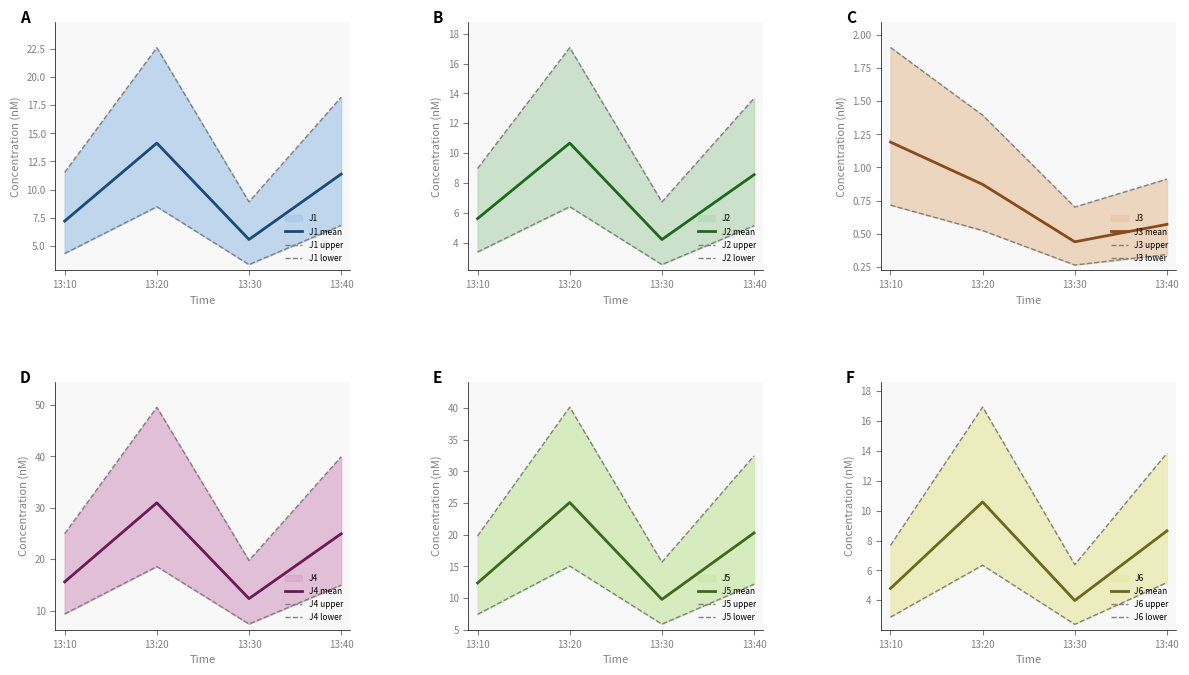

In J4 mean, how many points are lower than both neighbors (excluding endpoints)?

1